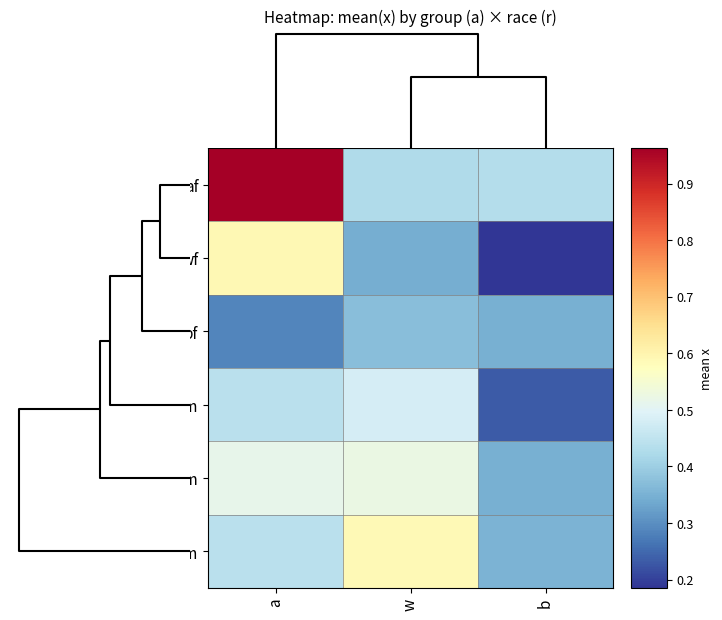

What is the greatest value displayed?

1.0